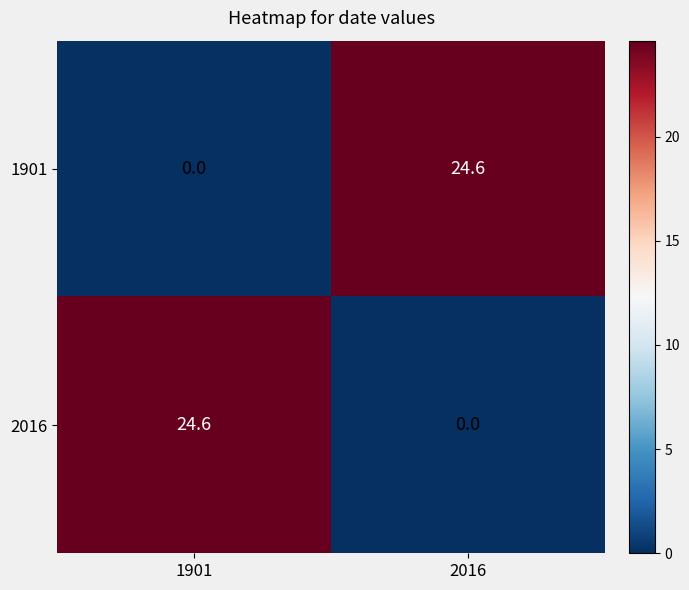

Is it true that 1901 equals 12.6 at 2016?

False